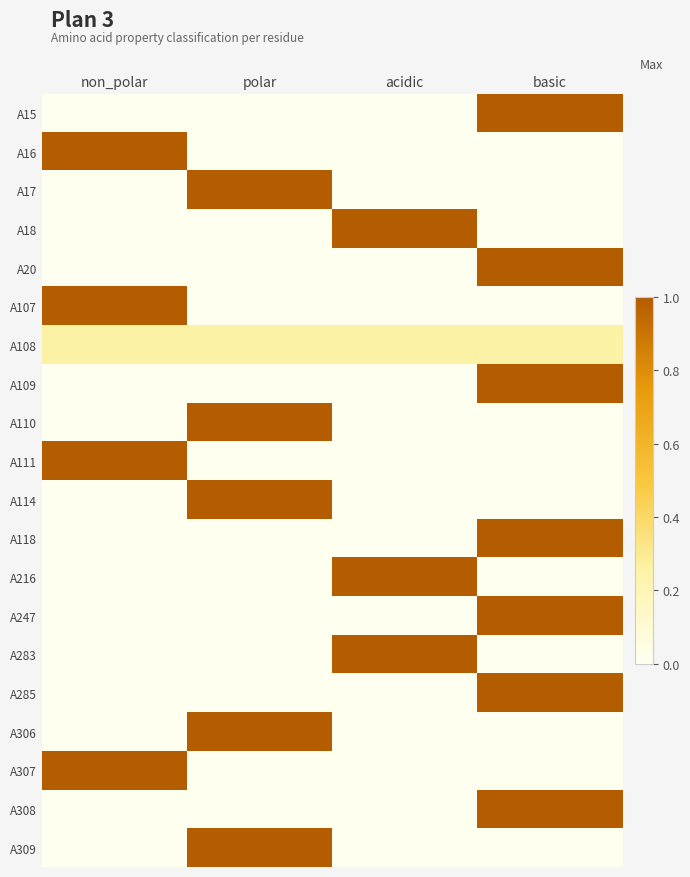

Reading left to right, extract all data points from this chart.

A15: non_polar=0.0	polar=0.0	acidic=0.0	basic=1.0
A16: non_polar=1.0	polar=0.0	acidic=0.0	basic=0.0
A17: non_polar=0.0	polar=1.0	acidic=0.0	basic=0.0
A18: non_polar=0.0	polar=0.0	acidic=1.0	basic=0.0
A20: non_polar=0.0	polar=0.0	acidic=0.0	basic=1.0
A107: non_polar=1.0	polar=0.0	acidic=0.0	basic=0.0
A108: non_polar=0.2	polar=0.2	acidic=0.2	basic=0.2
A109: non_polar=0.0	polar=0.0	acidic=0.0	basic=1.0
A110: non_polar=0.0	polar=1.0	acidic=0.0	basic=0.0
A111: non_polar=1.0	polar=0.0	acidic=0.0	basic=0.0
A114: non_polar=0.0	polar=1.0	acidic=0.0	basic=0.0
A118: non_polar=0.0	polar=0.0	acidic=0.0	basic=1.0
A216: non_polar=0.0	polar=0.0	acidic=1.0	basic=0.0
A247: non_polar=0.0	polar=0.0	acidic=0.0	basic=1.0
A283: non_polar=0.0	polar=0.0	acidic=1.0	basic=0.0
A285: non_polar=0.0	polar=0.0	acidic=0.0	basic=1.0
A306: non_polar=0.0	polar=1.0	acidic=0.0	basic=0.0
A307: non_polar=1.0	polar=0.0	acidic=0.0	basic=0.0
A308: non_polar=0.0	polar=0.0	acidic=0.0	basic=1.0
A309: non_polar=0.0	polar=1.0	acidic=0.0	basic=0.0